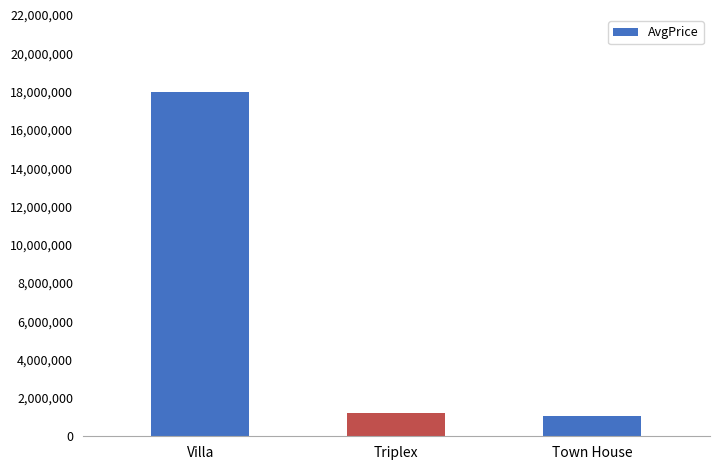

What is the ratio of the value at Villa to the value at Triplex?

15.0